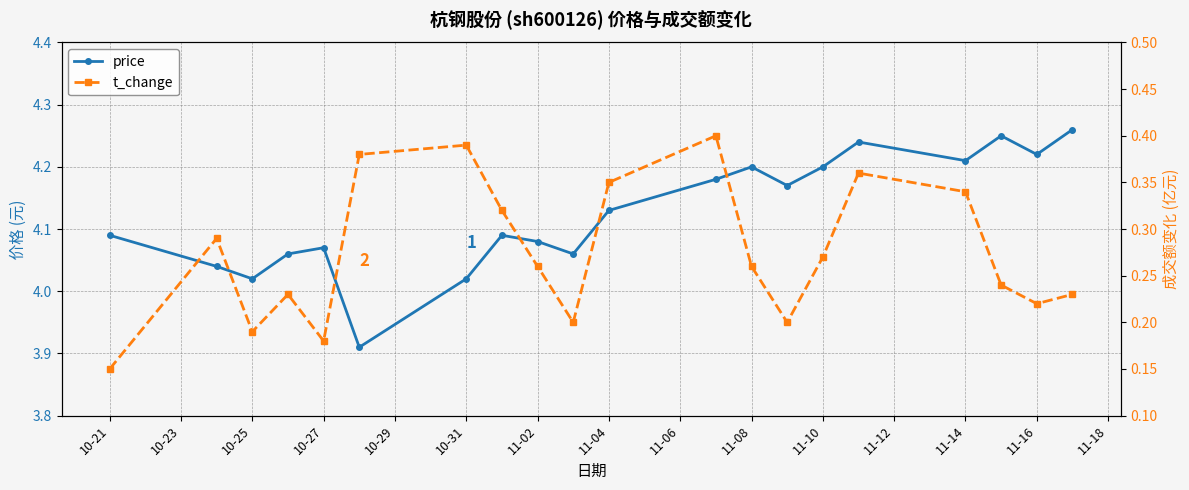

Which series has the largest range (max minus min)?

price